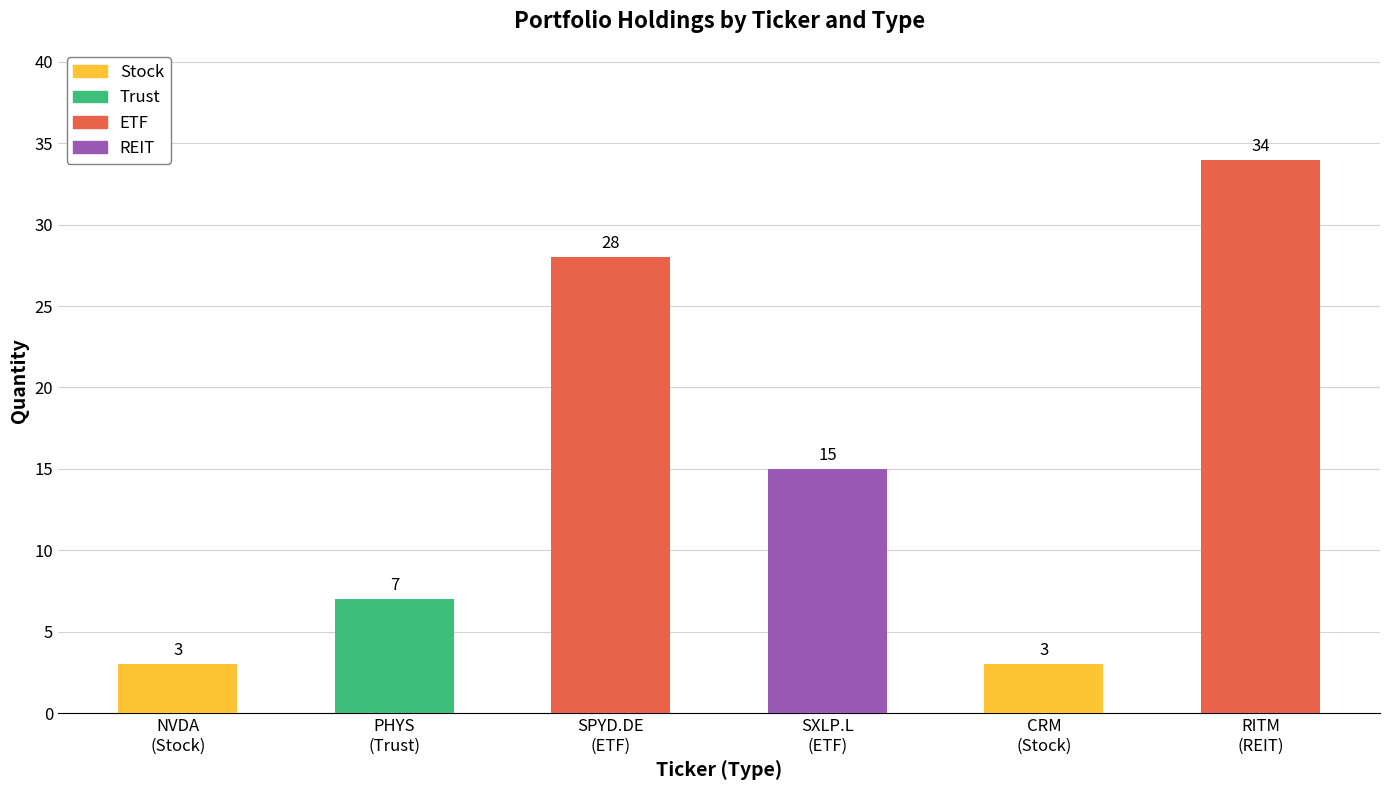

What is the greatest value displayed?

34